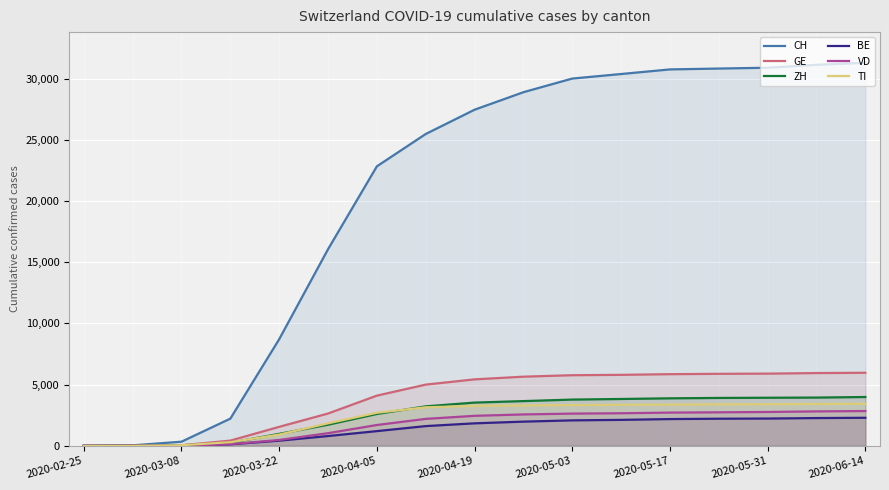

True or false: CH and GE cross at least once.

False